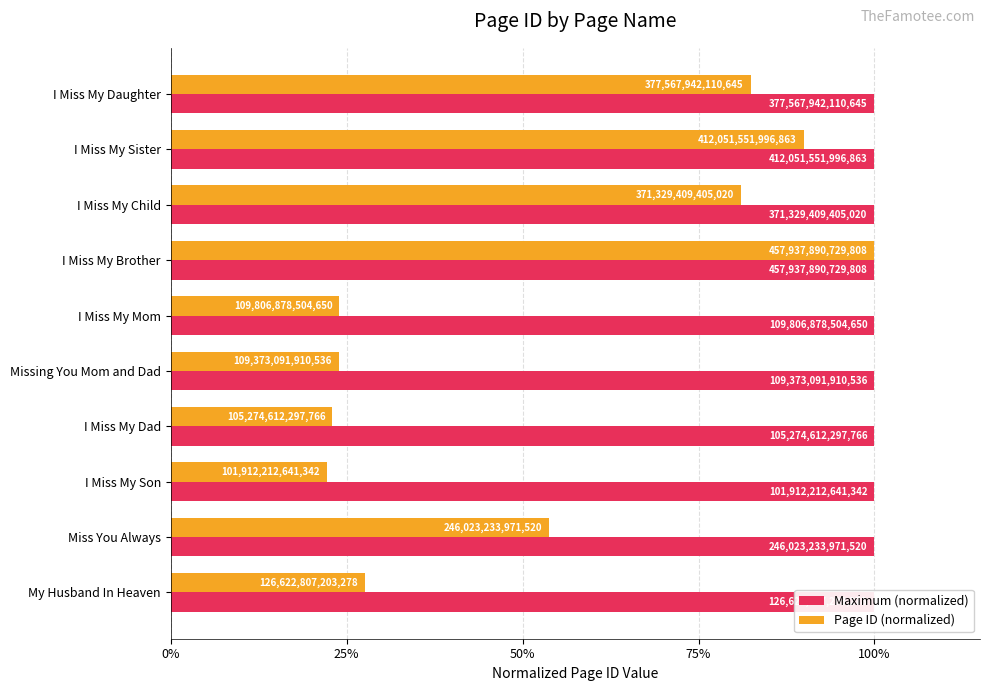

Which series has the largest total across all categories?

Page ID (normalized)